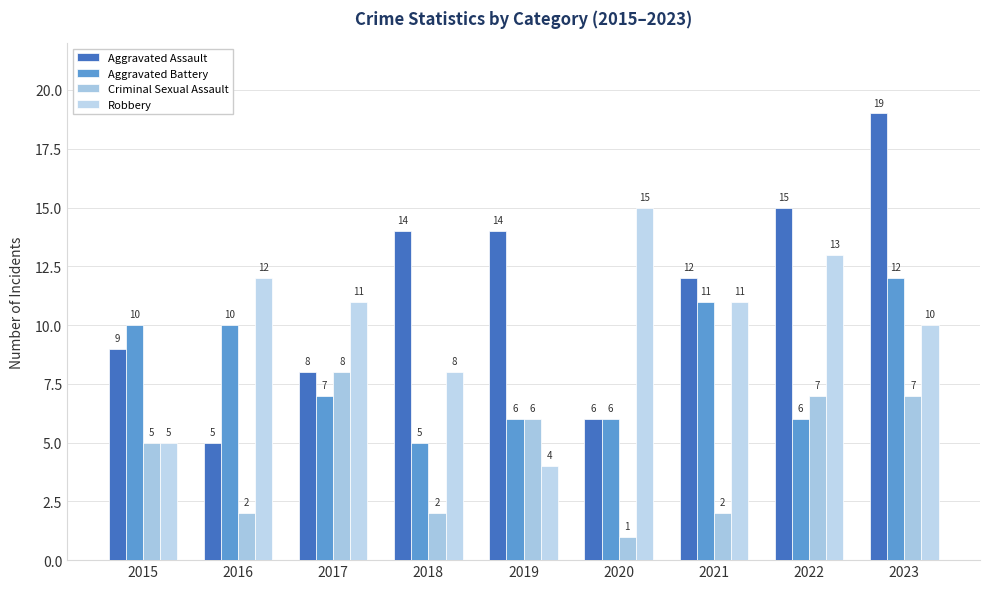

What are all the series names shown in the legend?

Aggravated Assault, Aggravated Battery, Criminal Sexual Assault, Robbery